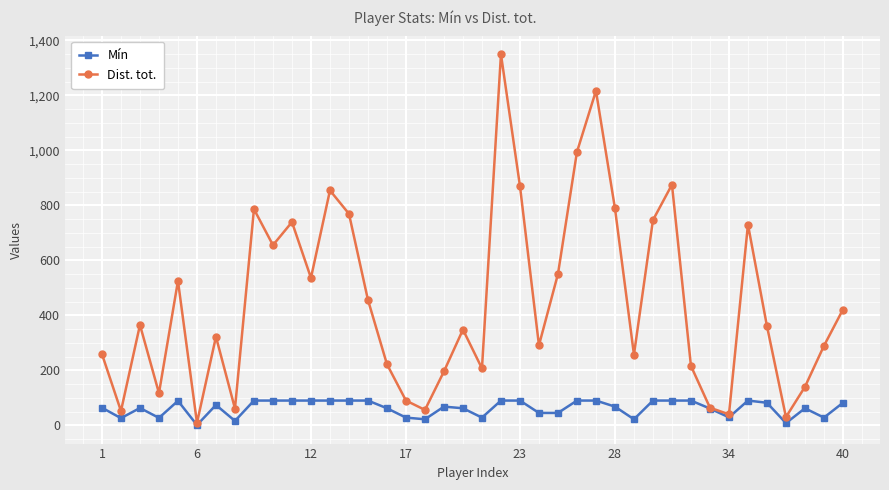

Rank the series by their maximum value, from lowest to highest.

Mín, Dist. tot.